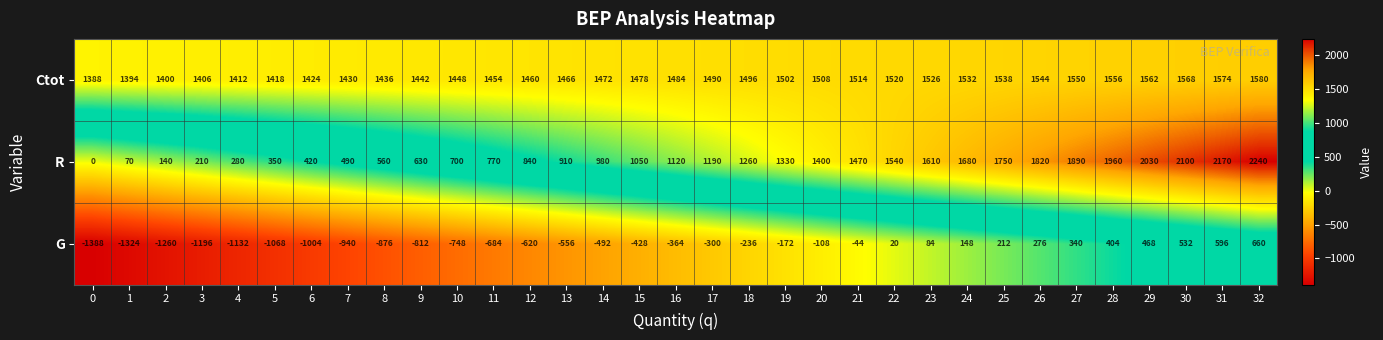

How many data points in G are above -364?

16